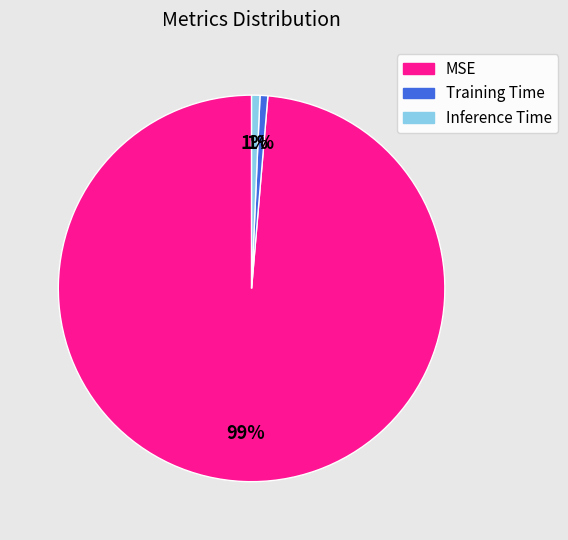

Is it true that MSE is 89% of the pie?

False